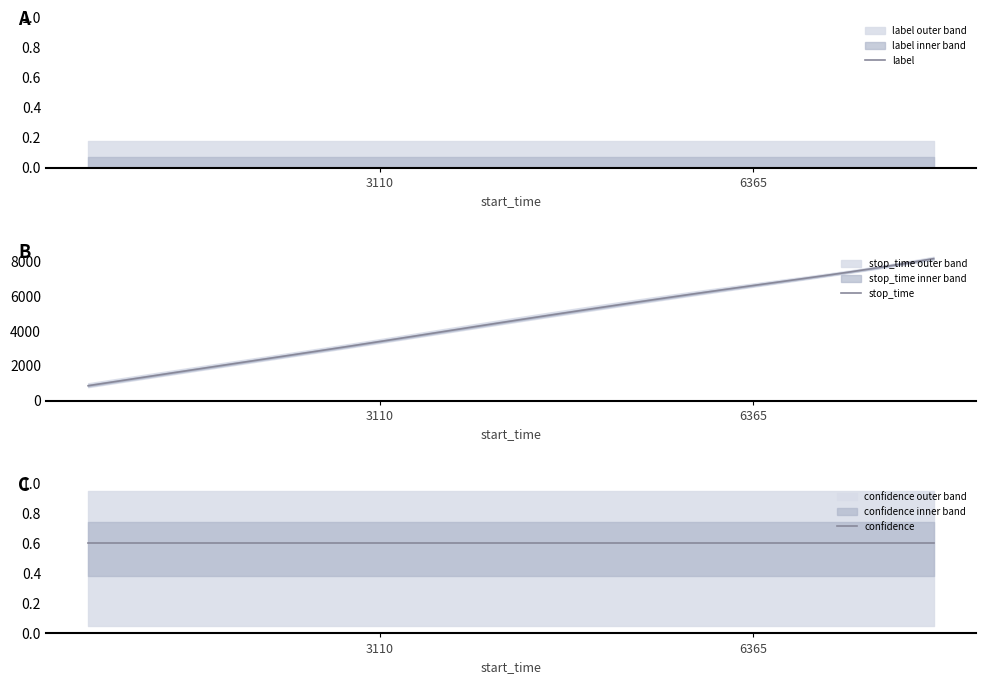

How many distinct data groups are displayed?

3